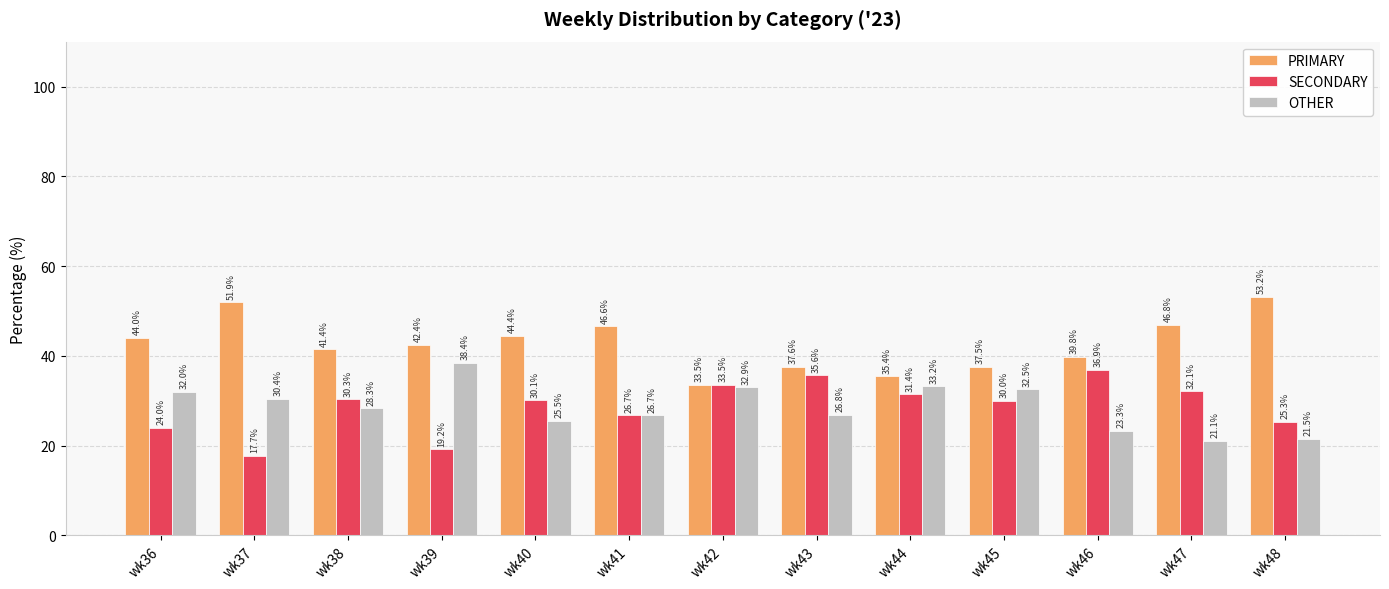

Read the PRIMARY value at wk38.

41.4